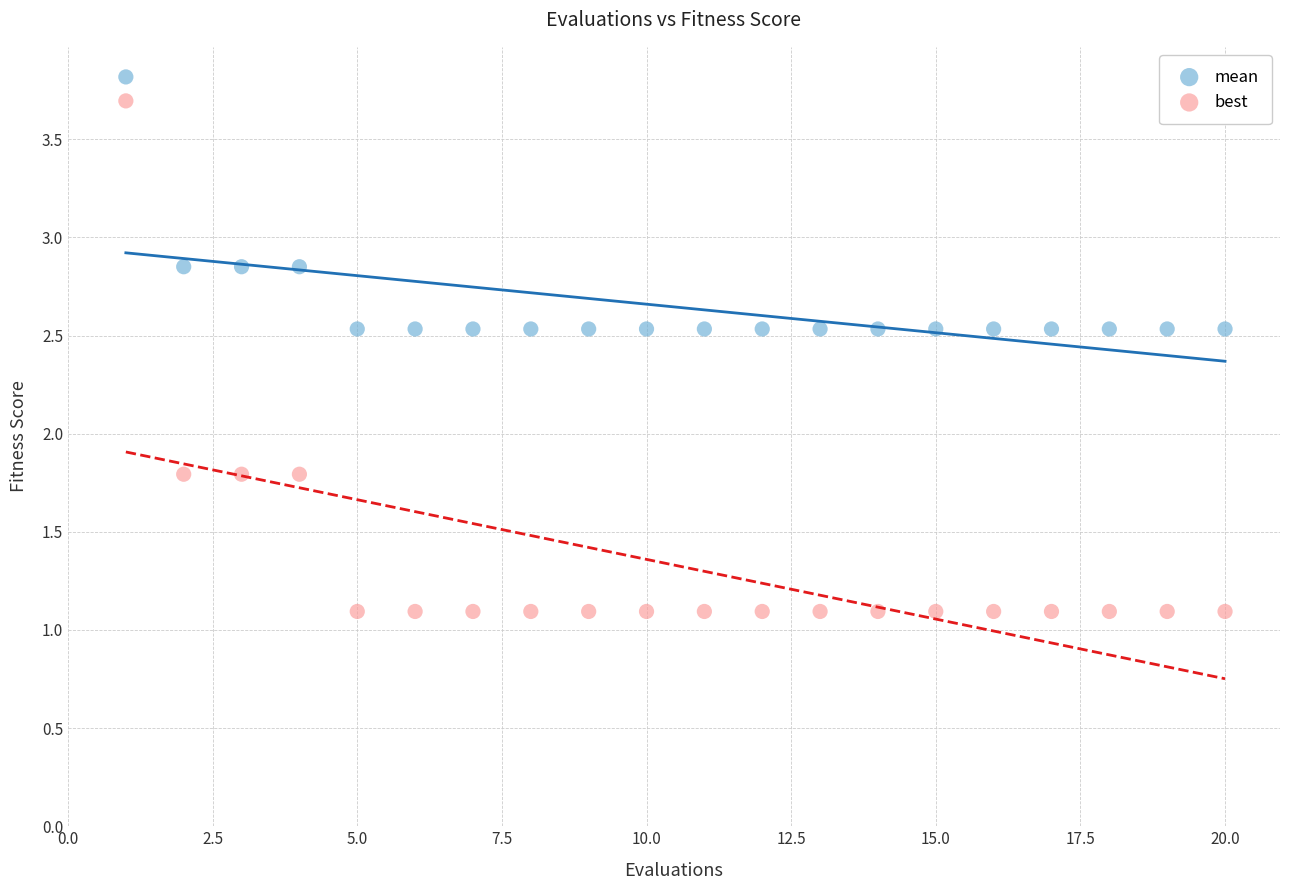

Which series has the largest Y range (max minus min)?

best